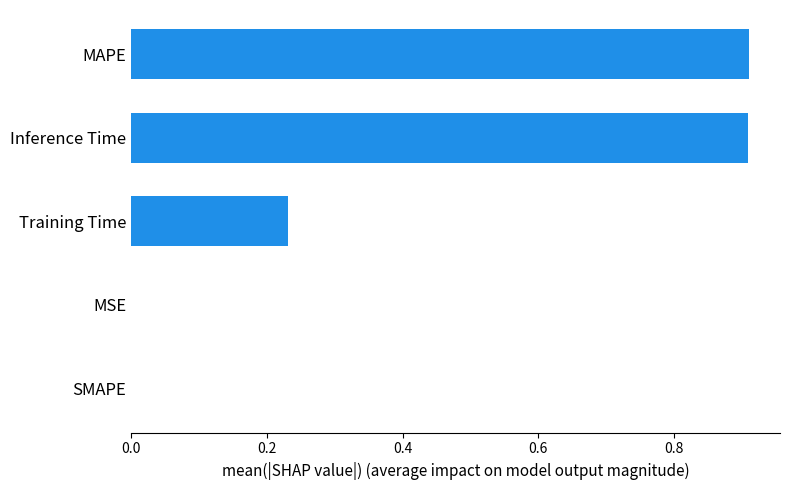

Between Inference Time and Training Time, which is larger?

Inference Time